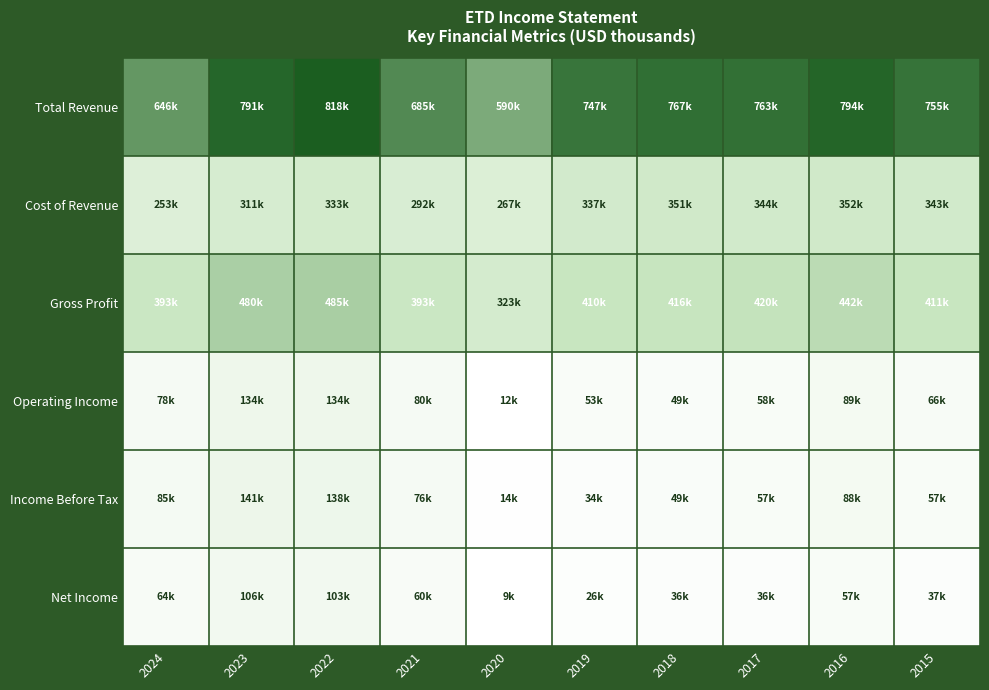

At which category is the sum across all series the highest?

2022